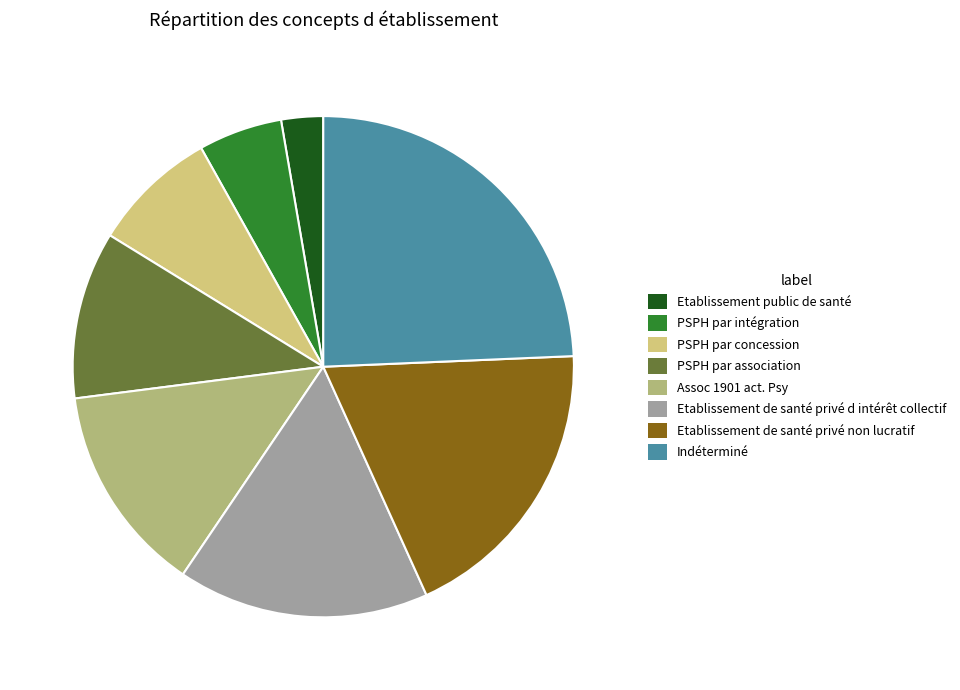

How many slices are in this pie chart?

8